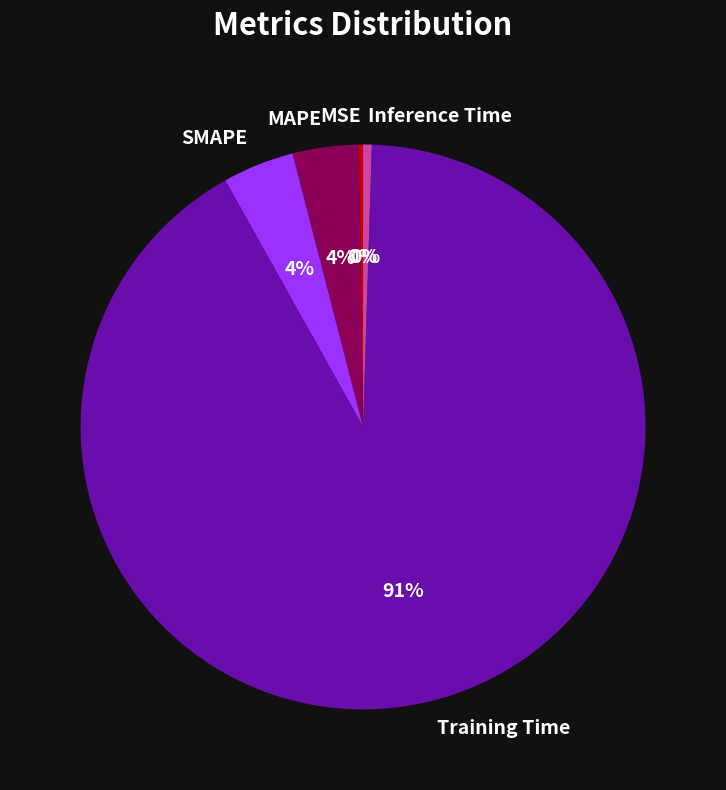

Which slice is the largest?

Training Time